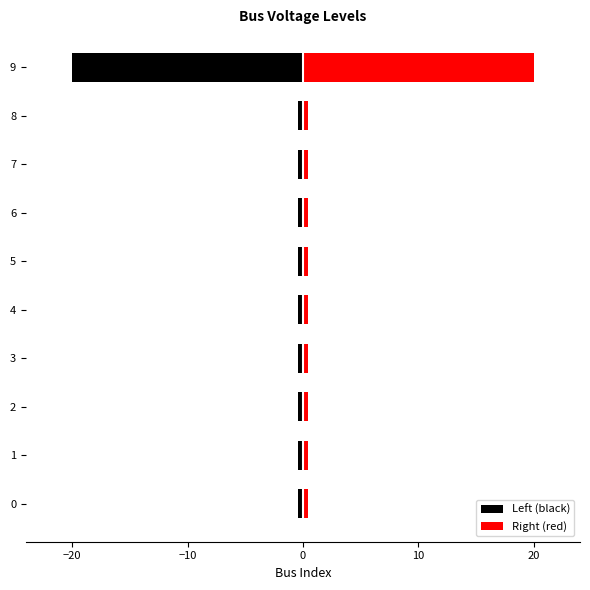

The value of Right (red) at 9 is 30.9. True or false?

False